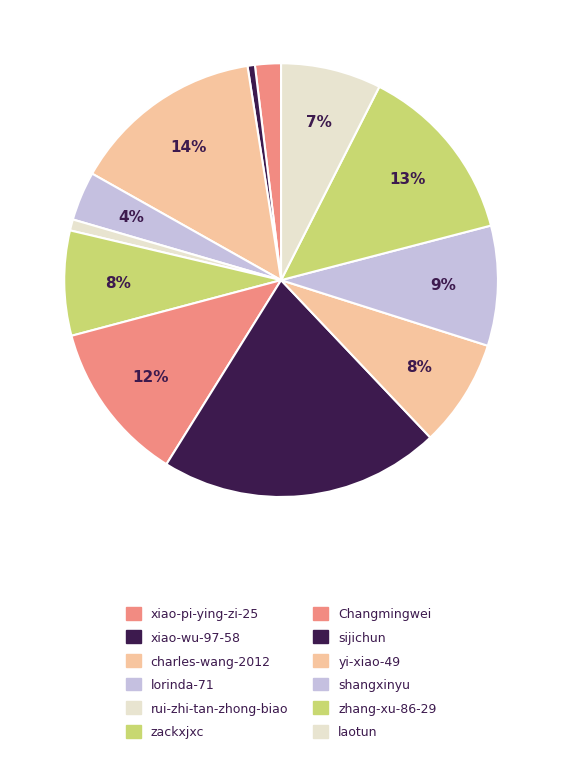

To the nearest percent, what is the combined percentage of xiao-pi-ying-zi-25 and Changmingwei?

14%